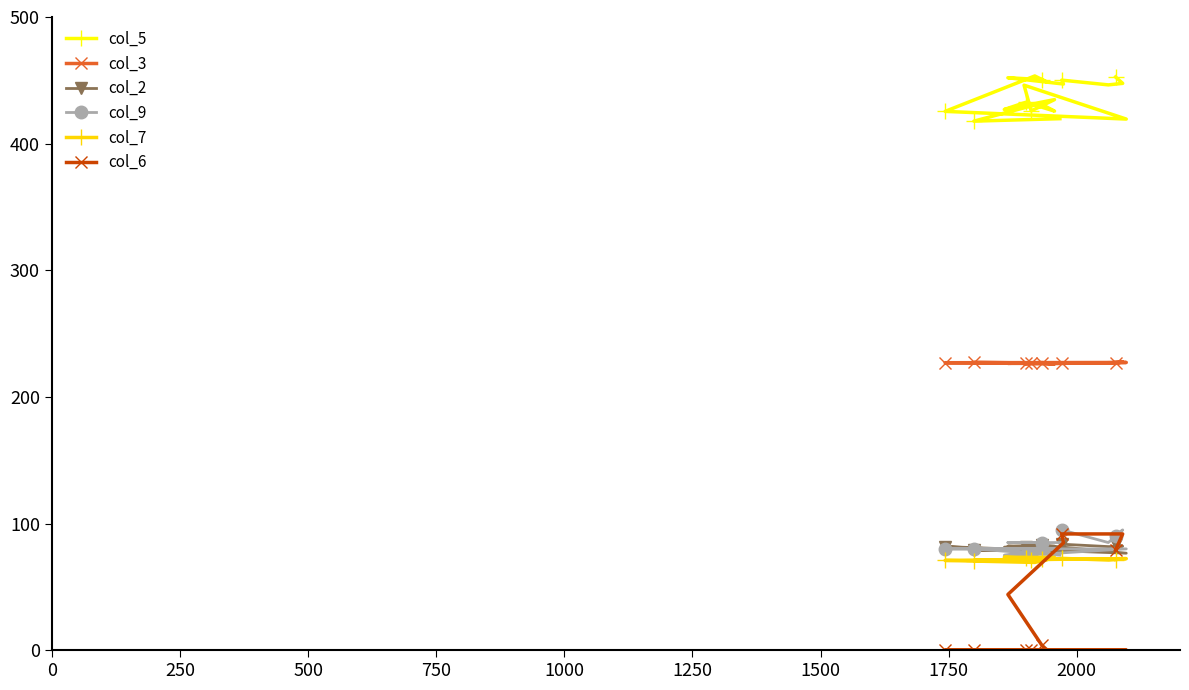

List the series in order of their peak value, lowest first.

col_7, col_2, col_6, col_9, col_3, col_5